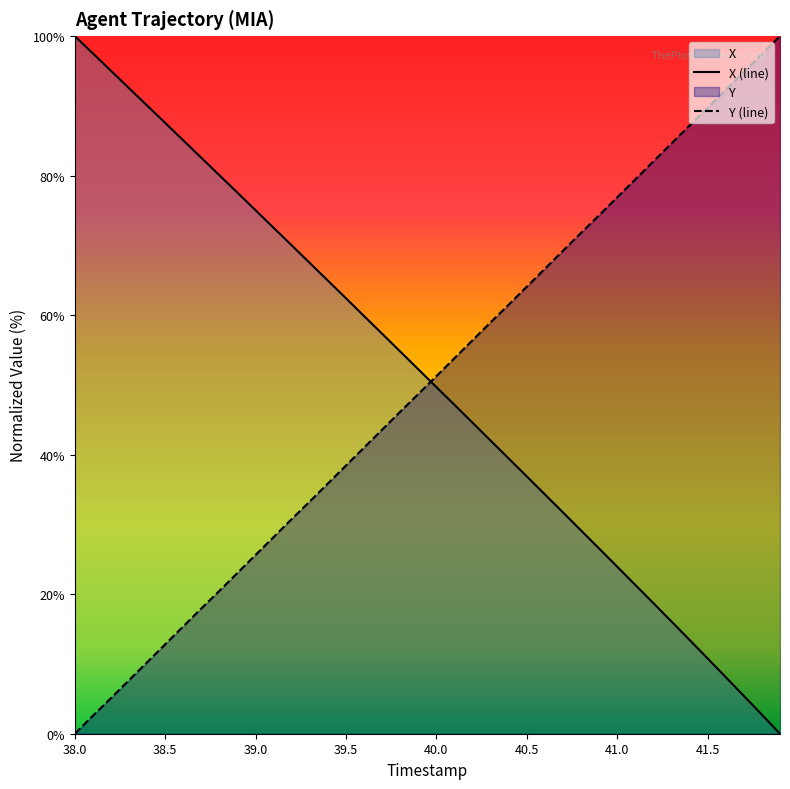

How many values in Y (line) are above zero?

39